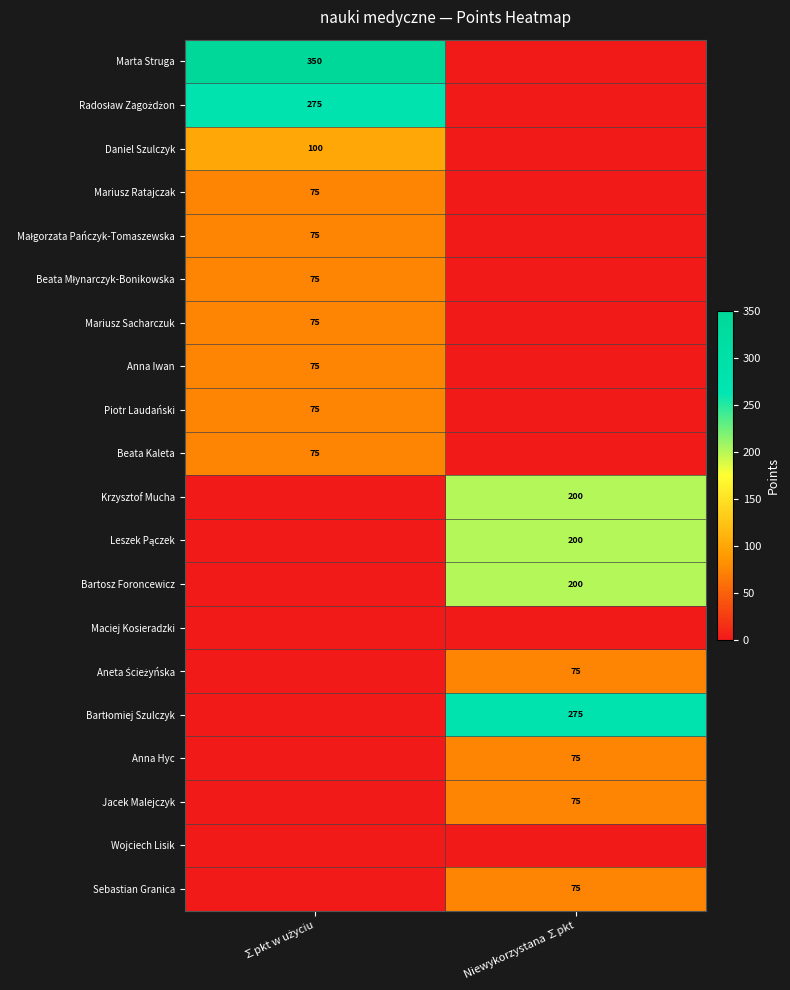

True or false: Krzysztof Mucha has a value of 341 at Niewykorzystana ∑pkt.

False